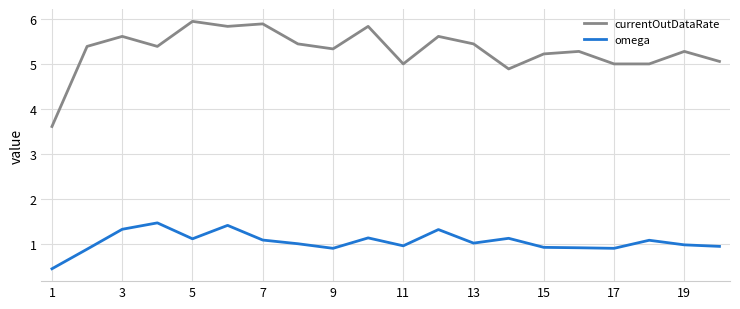

True or false: omega and currentOutDataRate intersect in this chart.

False